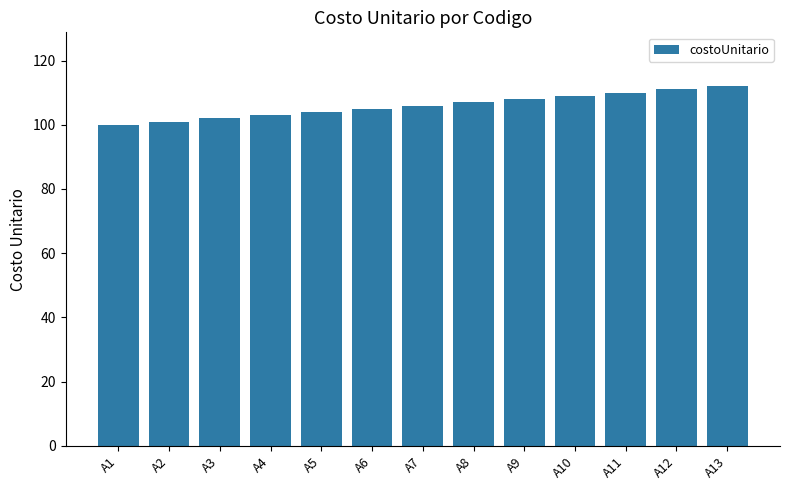

The chart shows a value of 181 at A7. True or false?

False